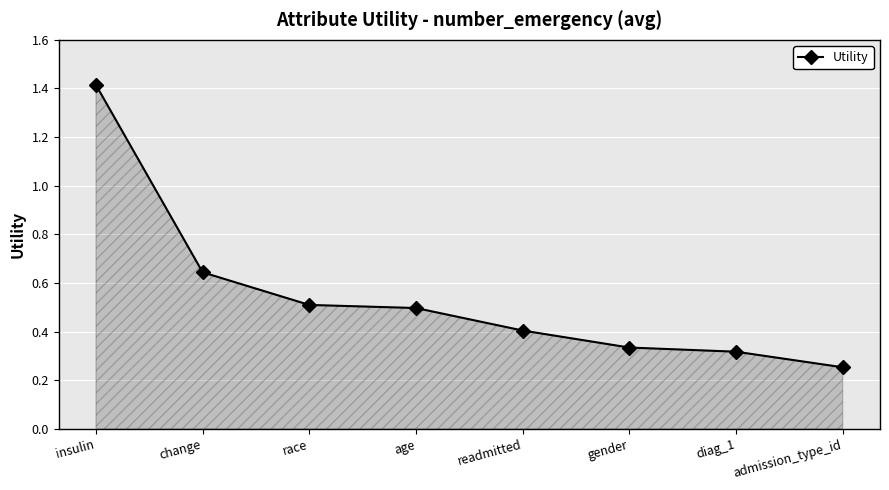

Which category has the lowest value across all series?

admission_type_id